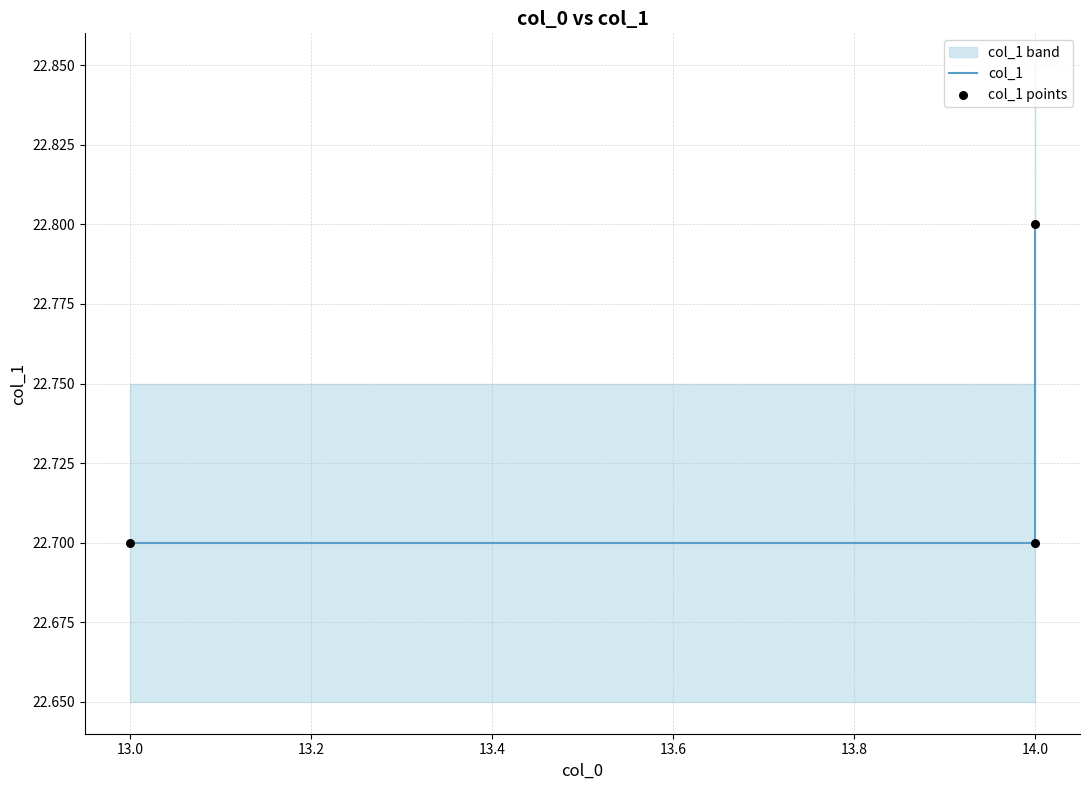

Which series contains the highest Y value?

col_1